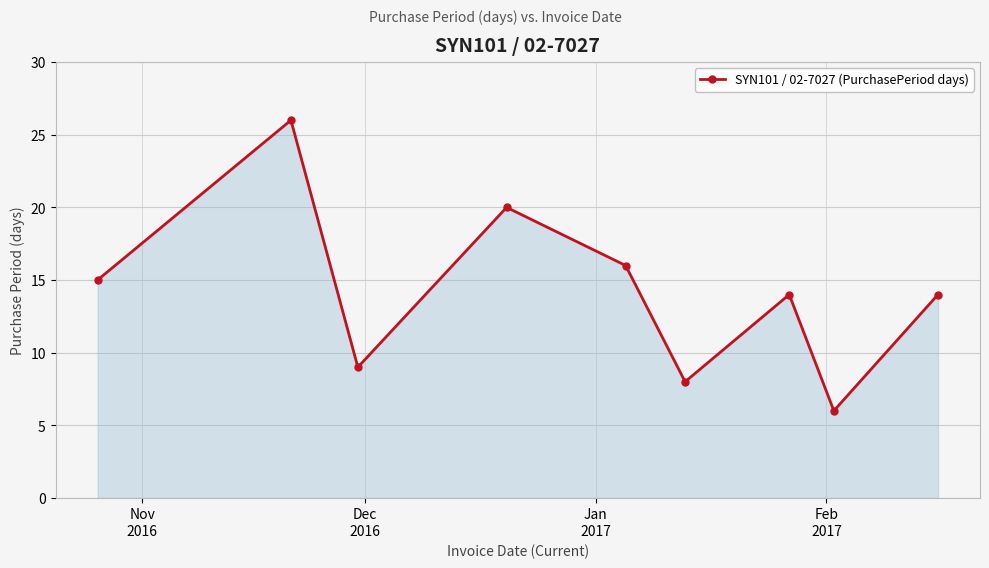

What is the greatest value displayed?

26